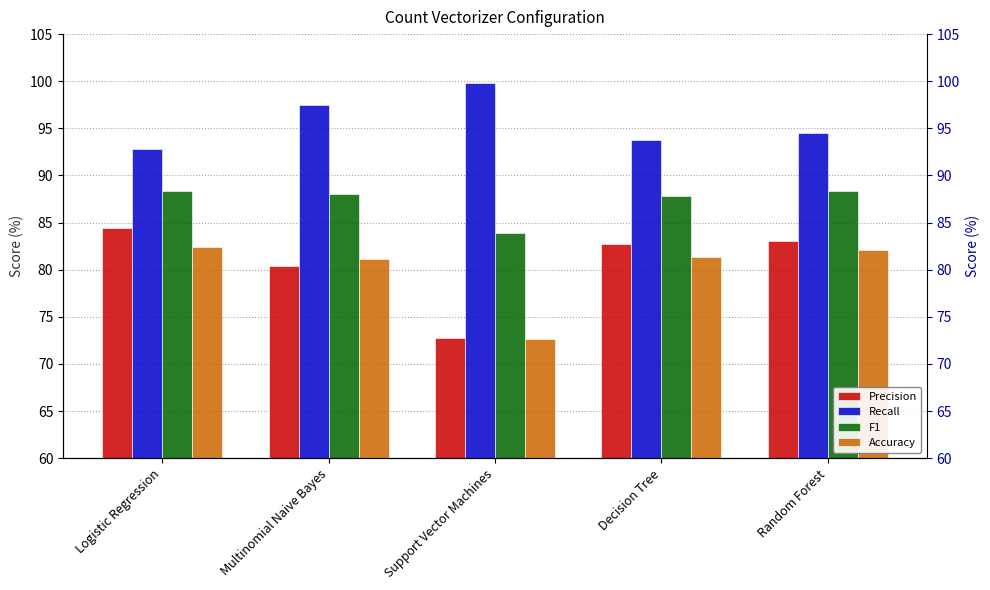

The Precision series shows 82.8 at Decision Tree. True or false?

True